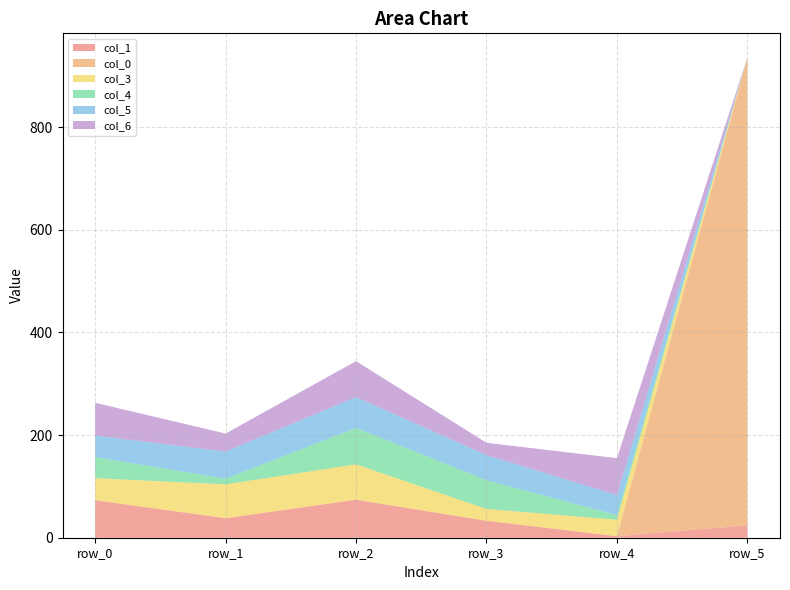

Reading left to right, what are all the values shown in this chart?

col_1: 73	38	74	33	3	24
col_0: 0	0	0	0	0	911
col_3: 43	66	69	23	32	1
col_4: 41	11	71	56	9	0
col_5: 42	53	60	49	39	0
col_6: 64	35	70	24	72	0